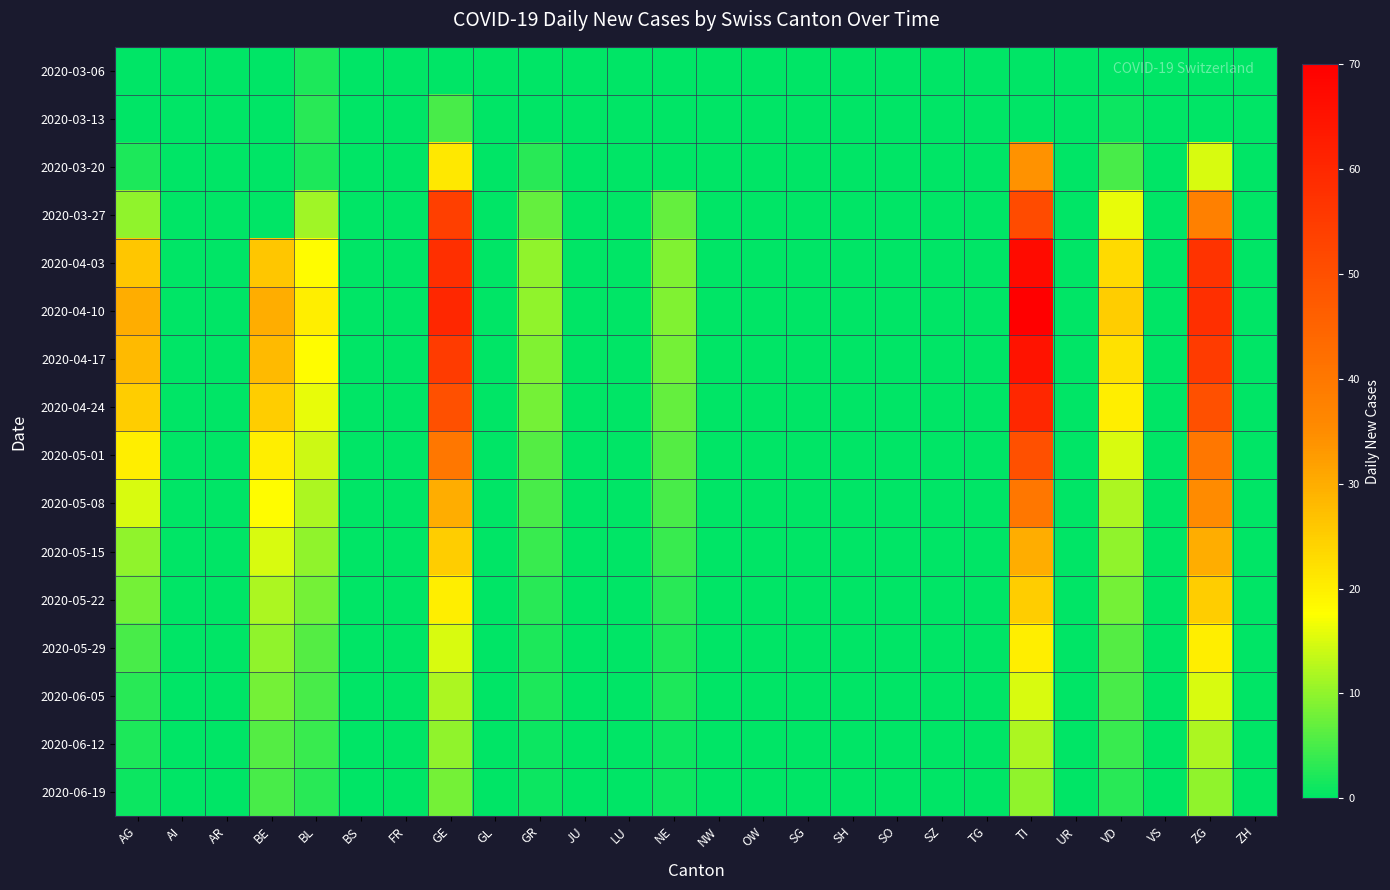

Reading right to left, extract all data points from this chart.

2020-03-06: ZH=0	ZG=0	VS=0	VD=0	UR=0	TI=0	TG=0	SZ=0	SO=0	SH=0	SG=0	OW=0	NW=0	NE=0	LU=0	JU=0	GR=0	GL=0	GE=0	FR=0	BS=0	BL=2	BE=0	AR=0	AI=0	AG=0
2020-03-13: ZH=0	ZG=0	VS=0	VD=1	UR=0	TI=0	TG=0	SZ=0	SO=0	SH=0	SG=0	OW=0	NW=0	NE=0	LU=0	JU=0	GR=0	GL=0	GE=5	FR=0	BS=0	BL=3	BE=0	AR=0	AI=0	AG=0
2020-03-20: ZH=0	ZG=15	VS=0	VD=5	UR=0	TI=34	TG=0	SZ=0	SO=0	SH=0	SG=0	OW=0	NW=0	NE=0	LU=0	JU=0	GR=3	GL=0	GE=21	FR=0	BS=0	BL=2	BE=0	AR=0	AI=0	AG=2
2020-03-27: ZH=0	ZG=38	VS=0	VD=16	UR=0	TI=51	TG=0	SZ=0	SO=0	SH=0	SG=0	OW=0	NW=0	NE=7	LU=0	JU=0	GR=7	GL=0	GE=54	FR=0	BS=0	BL=11	BE=0	AR=0	AI=0	AG=10
2020-04-03: ZH=0	ZG=57	VS=0	VD=23	UR=0	TI=67	TG=0	SZ=0	SO=0	SH=0	SG=0	OW=0	NW=0	NE=9	LU=0	JU=0	GR=10	GL=0	GE=58	FR=0	BS=0	BL=18	BE=26	AR=0	AI=0	AG=26
2020-04-10: ZH=0	ZG=58	VS=0	VD=25	UR=0	TI=70	TG=0	SZ=0	SO=0	SH=0	SG=0	OW=0	NW=0	NE=9	LU=0	JU=0	GR=10	GL=0	GE=60	FR=0	BS=0	BL=20	BE=30	AR=0	AI=0	AG=30
2020-04-17: ZH=0	ZG=55	VS=0	VD=22	UR=0	TI=65	TG=0	SZ=0	SO=0	SH=0	SG=0	OW=0	NW=0	NE=8	LU=0	JU=0	GR=9	GL=0	GE=55	FR=0	BS=0	BL=18	BE=28	AR=0	AI=0	AG=28
2020-04-24: ZH=0	ZG=50	VS=0	VD=20	UR=0	TI=60	TG=0	SZ=0	SO=0	SH=0	SG=0	OW=0	NW=0	NE=7	LU=0	JU=0	GR=8	GL=0	GE=50	FR=0	BS=0	BL=16	BE=25	AR=0	AI=0	AG=25
2020-05-01: ZH=0	ZG=40	VS=0	VD=15	UR=0	TI=50	TG=0	SZ=0	SO=0	SH=0	SG=0	OW=0	NW=0	NE=6	LU=0	JU=0	GR=6	GL=0	GE=40	FR=0	BS=0	BL=14	BE=20	AR=0	AI=0	AG=20
2020-05-08: ZH=0	ZG=35	VS=0	VD=12	UR=0	TI=40	TG=0	SZ=0	SO=0	SH=0	SG=0	OW=0	NW=0	NE=5	LU=0	JU=0	GR=5	GL=0	GE=30	FR=0	BS=0	BL=12	BE=18	AR=0	AI=0	AG=15
2020-05-15: ZH=0	ZG=30	VS=0	VD=10	UR=0	TI=30	TG=0	SZ=0	SO=0	SH=0	SG=0	OW=0	NW=0	NE=4	LU=0	JU=0	GR=4	GL=0	GE=25	FR=0	BS=0	BL=10	BE=15	AR=0	AI=0	AG=10
2020-05-22: ZH=0	ZG=25	VS=0	VD=8	UR=0	TI=25	TG=0	SZ=0	SO=0	SH=0	SG=0	OW=0	NW=0	NE=3	LU=0	JU=0	GR=3	GL=0	GE=20	FR=0	BS=0	BL=8	BE=12	AR=0	AI=0	AG=8
2020-05-29: ZH=0	ZG=20	VS=0	VD=6	UR=0	TI=20	TG=0	SZ=0	SO=0	SH=0	SG=0	OW=0	NW=0	NE=2	LU=0	JU=0	GR=2	GL=0	GE=15	FR=0	BS=0	BL=6	BE=10	AR=0	AI=0	AG=5
2020-06-05: ZH=0	ZG=15	VS=0	VD=5	UR=0	TI=15	TG=0	SZ=0	SO=0	SH=0	SG=0	OW=0	NW=0	NE=2	LU=0	JU=0	GR=2	GL=0	GE=12	FR=0	BS=0	BL=5	BE=8	AR=0	AI=0	AG=3
2020-06-12: ZH=0	ZG=12	VS=0	VD=4	UR=0	TI=12	TG=0	SZ=0	SO=0	SH=0	SG=0	OW=0	NW=0	NE=1	LU=0	JU=0	GR=1	GL=0	GE=10	FR=0	BS=0	BL=4	BE=6	AR=0	AI=0	AG=2
2020-06-19: ZH=0	ZG=10	VS=0	VD=3	UR=0	TI=10	TG=0	SZ=0	SO=0	SH=0	SG=0	OW=0	NW=0	NE=1	LU=0	JU=0	GR=1	GL=0	GE=8	FR=0	BS=0	BL=3	BE=5	AR=0	AI=0	AG=1